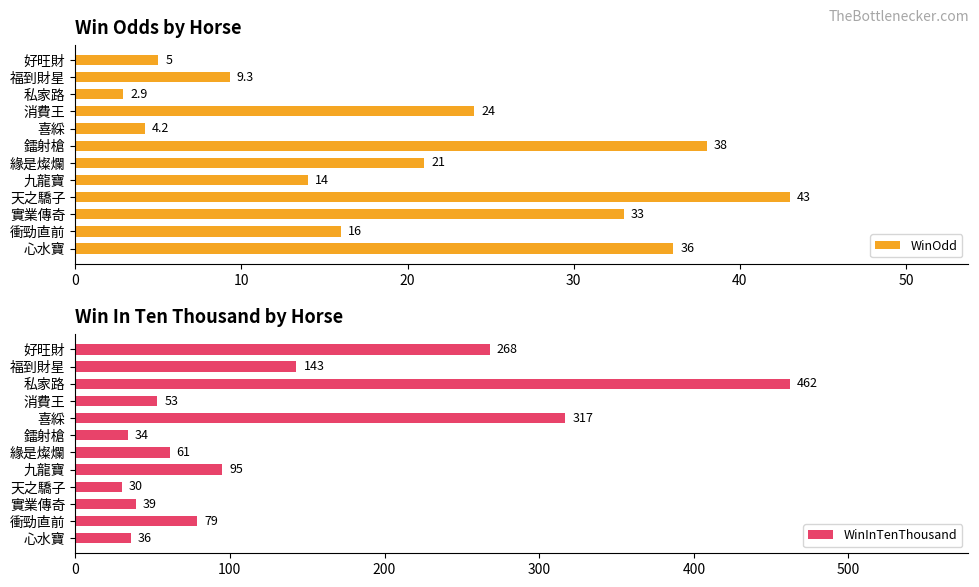

Which series changed the most between 9 and 10?

WinInTenThousand